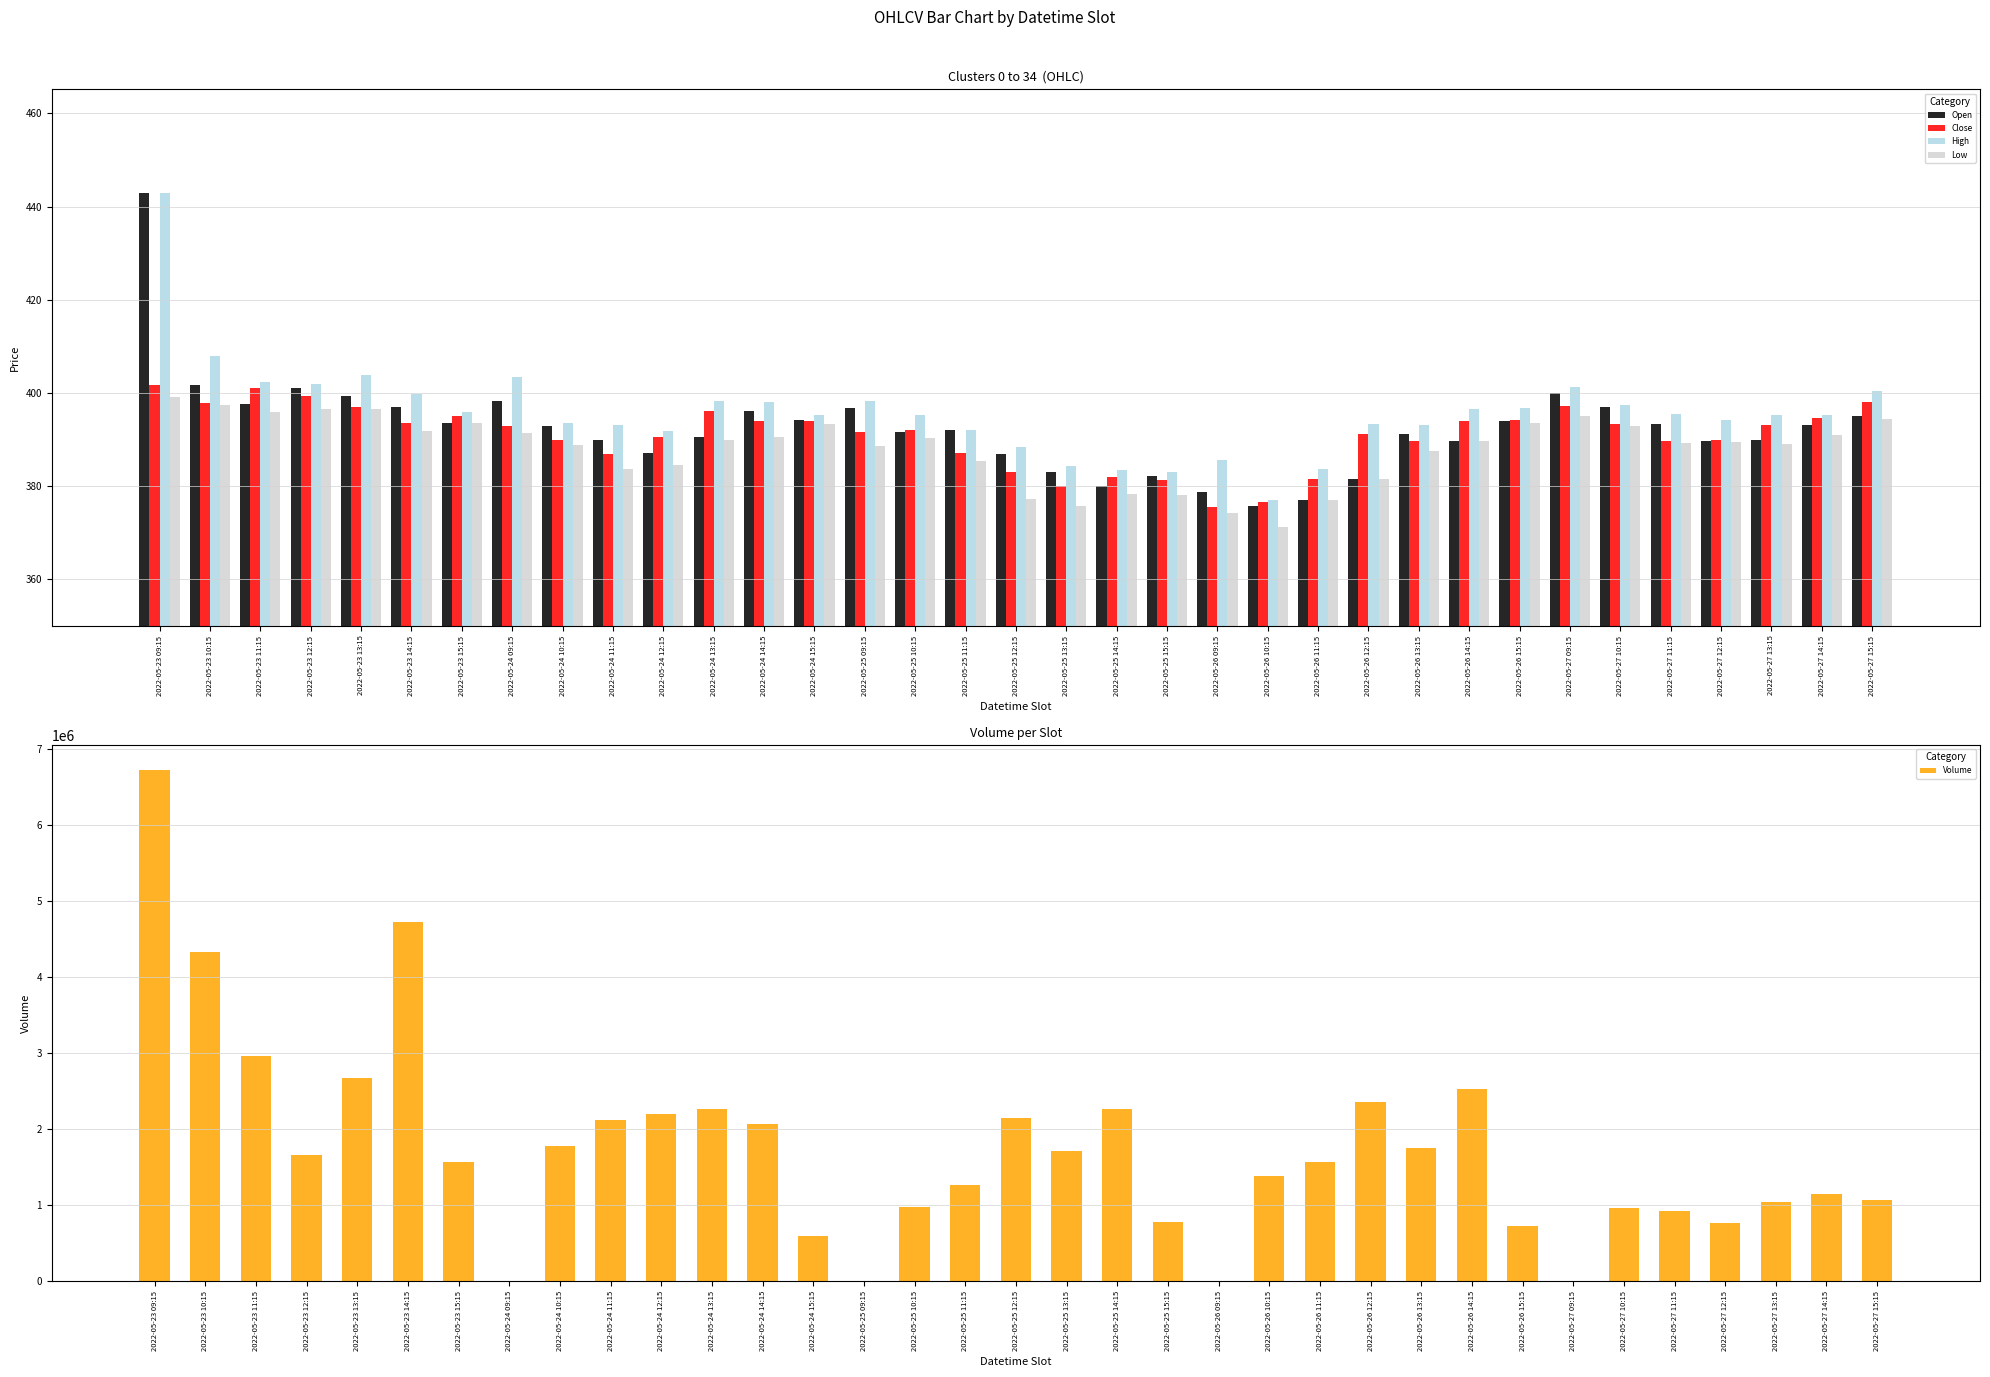

What position from the right is 2022-05-24 15:15?

22